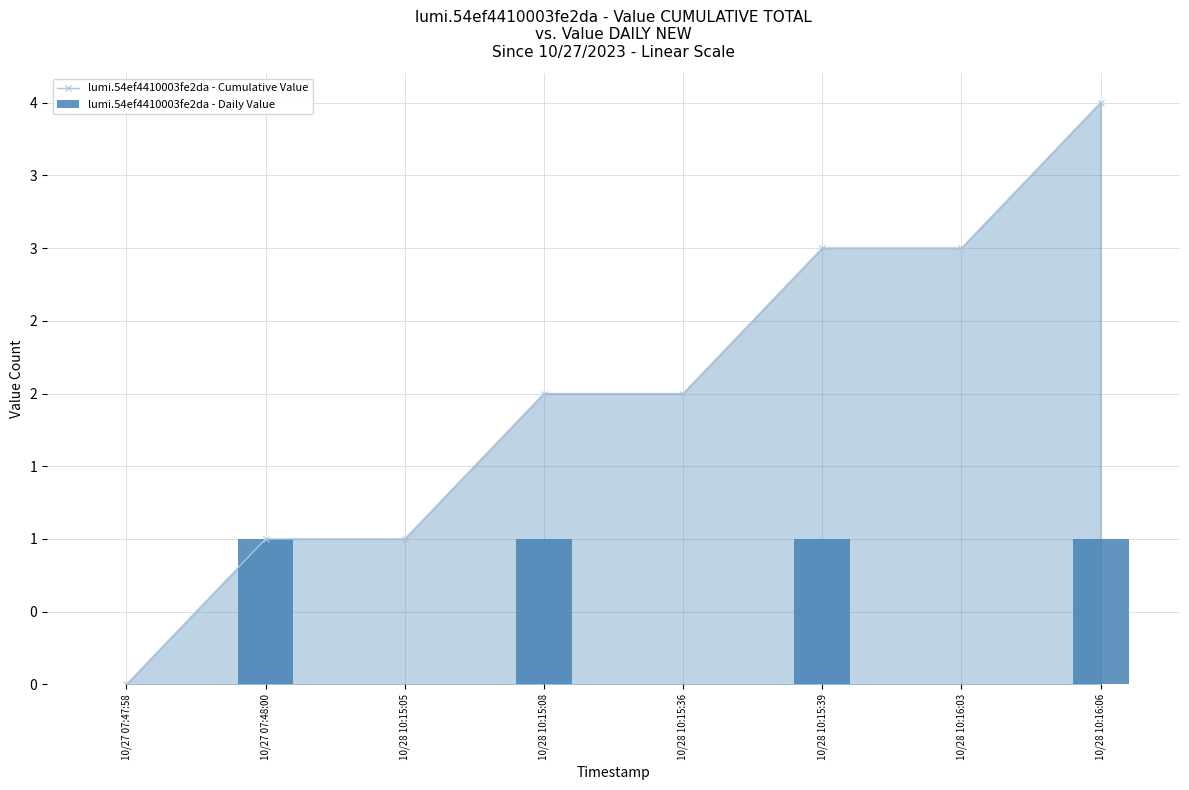

Which series has the largest total across all categories?

lumi.54ef4410003fe2da - Cumulative Value